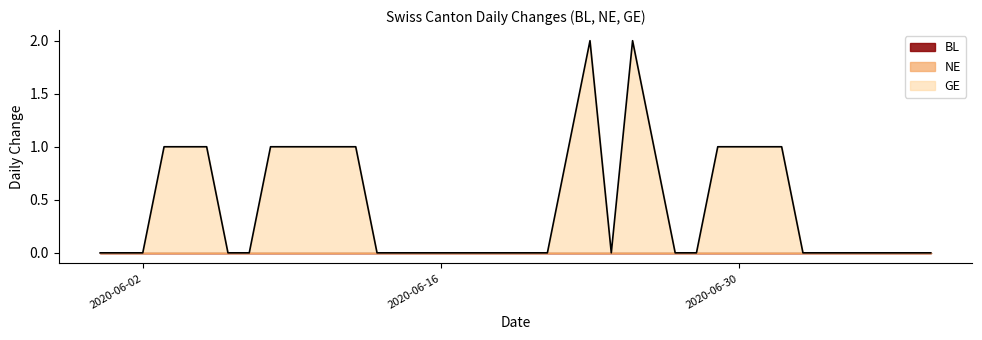

True or false: GE and NE intersect in this chart.

False